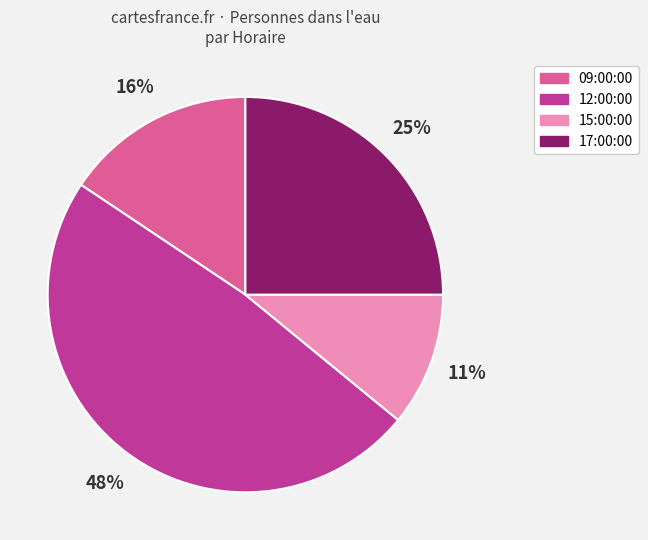

Is there any slice that represents more than half of the pie?

No